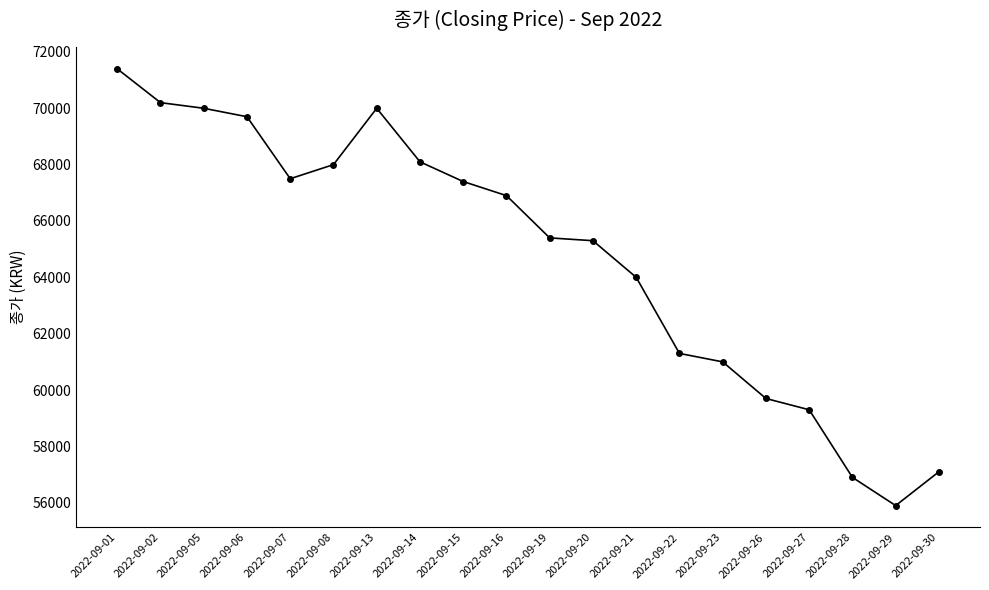

What is the value of the 15th point from the left?

61000